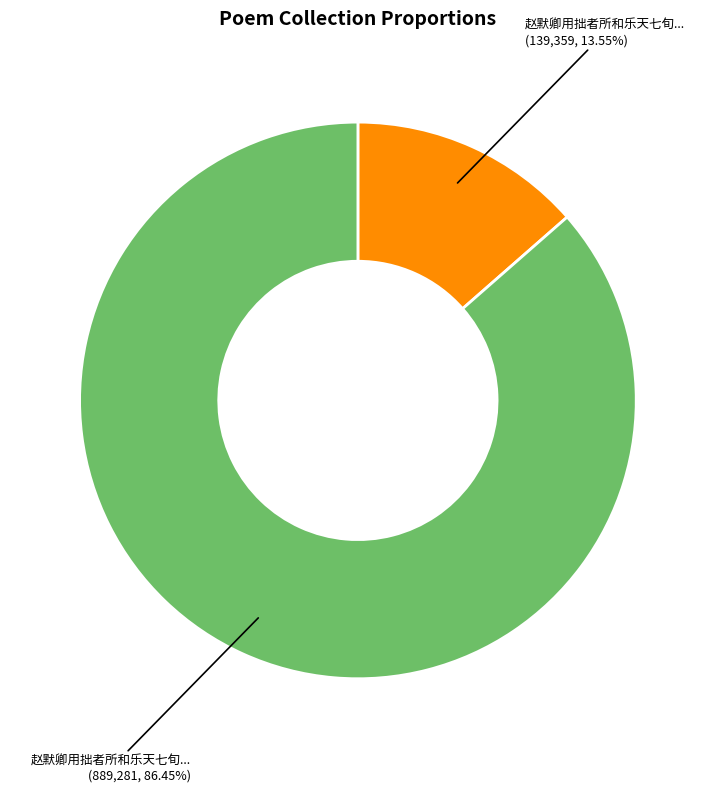

Is there a majority slice in this chart?

Yes